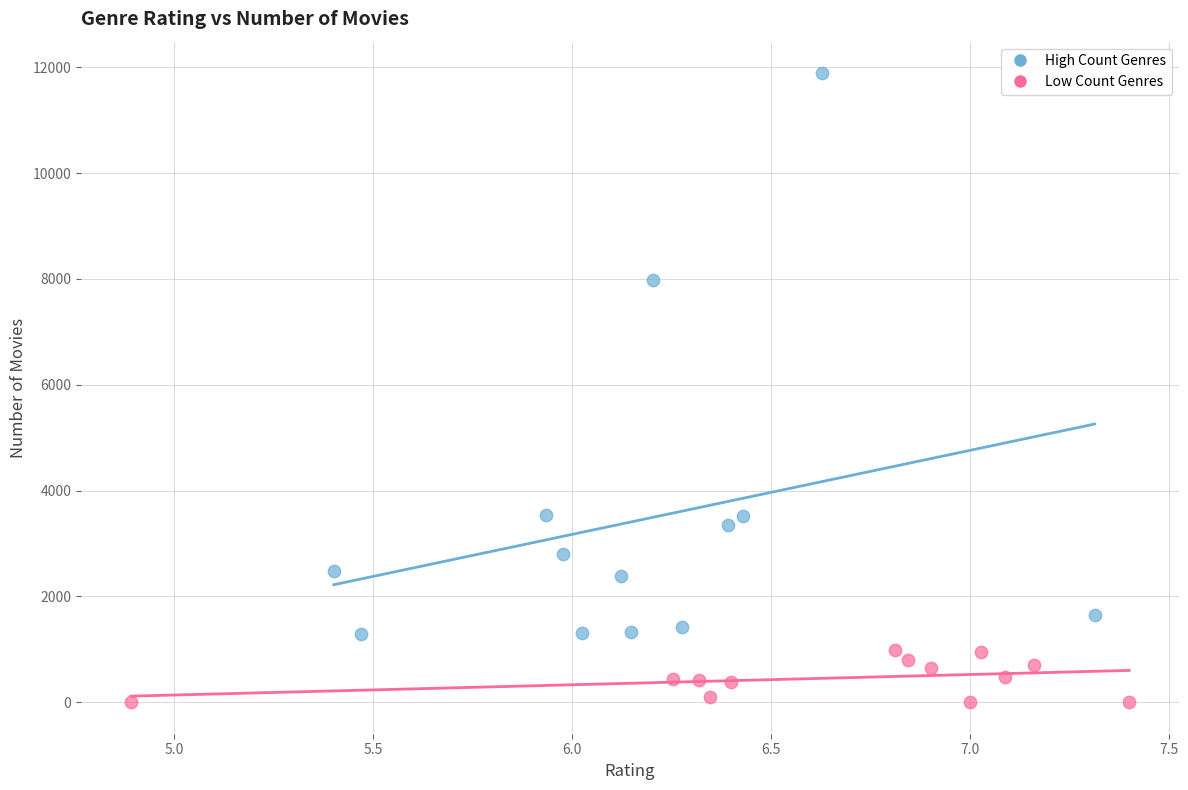

Which series contains the lowest Y value?

Low Count Genres